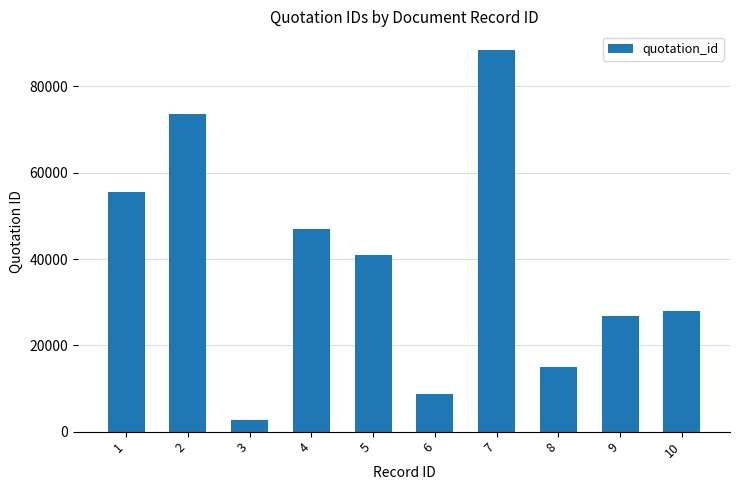

What is the difference between the second highest and minimum values?

70943